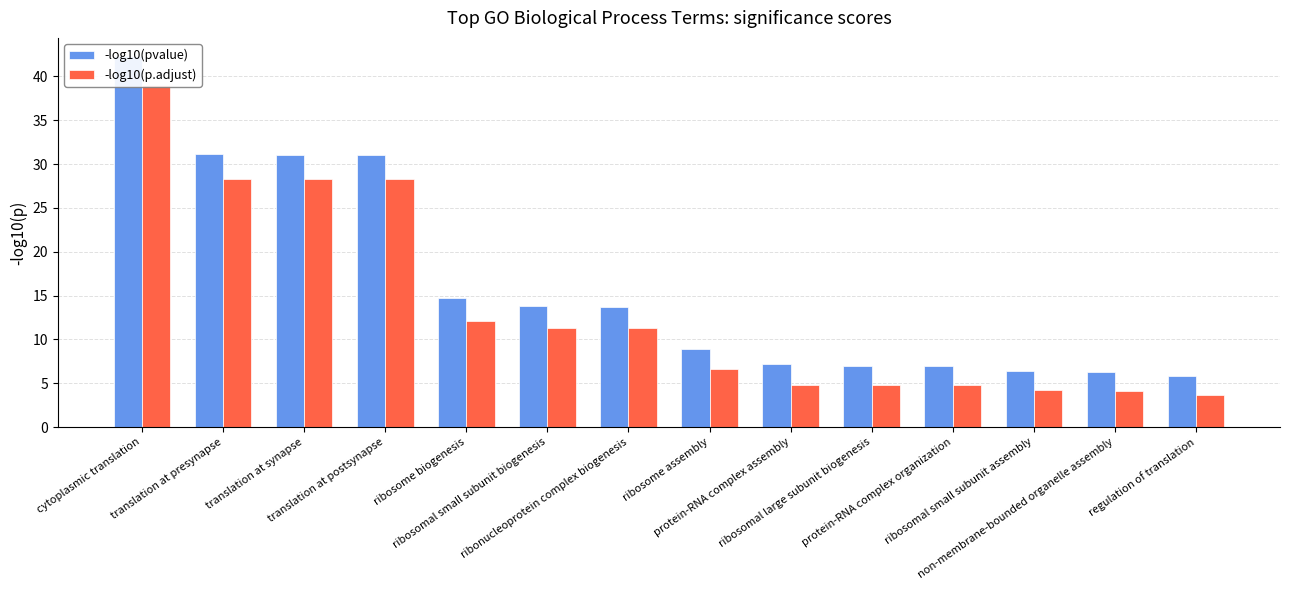

Which category has the lowest value in the -log10(p.adjust) series?

regulation of translation